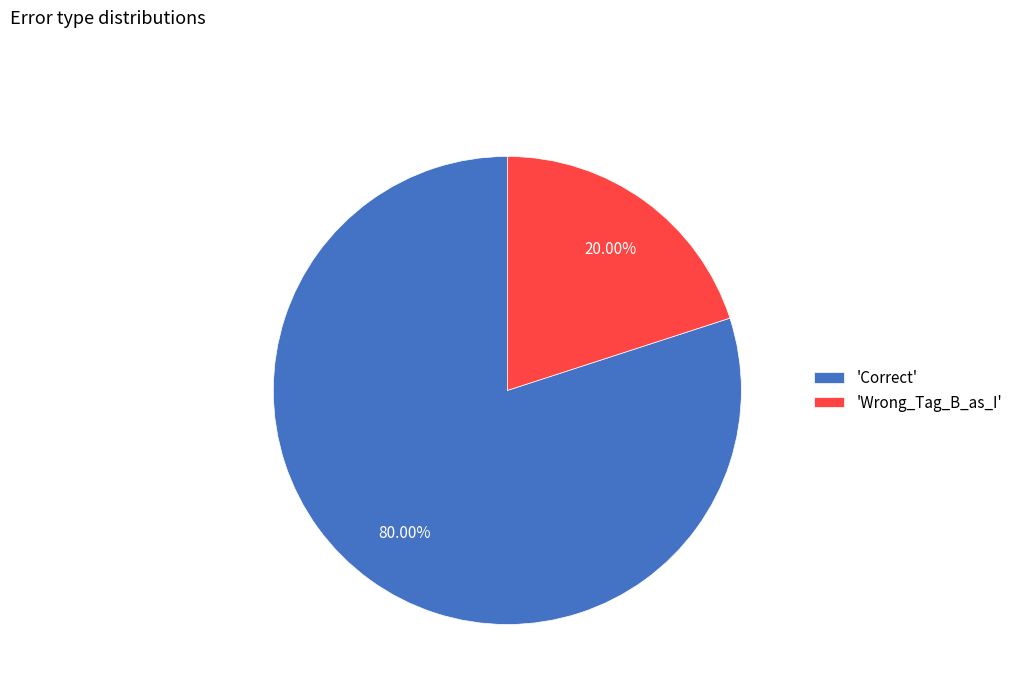

To the nearest percent, what is the average slice percentage?

50%